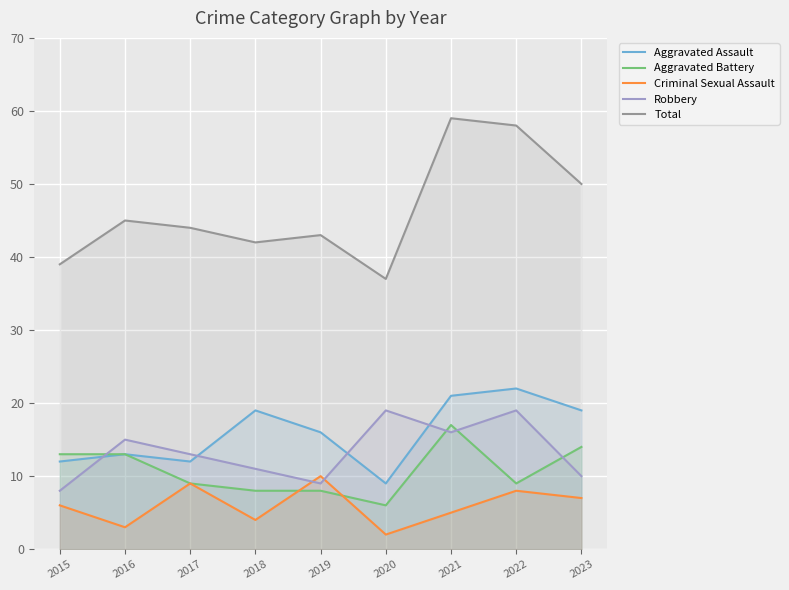

How many values in the Robbery series are below 13?

4